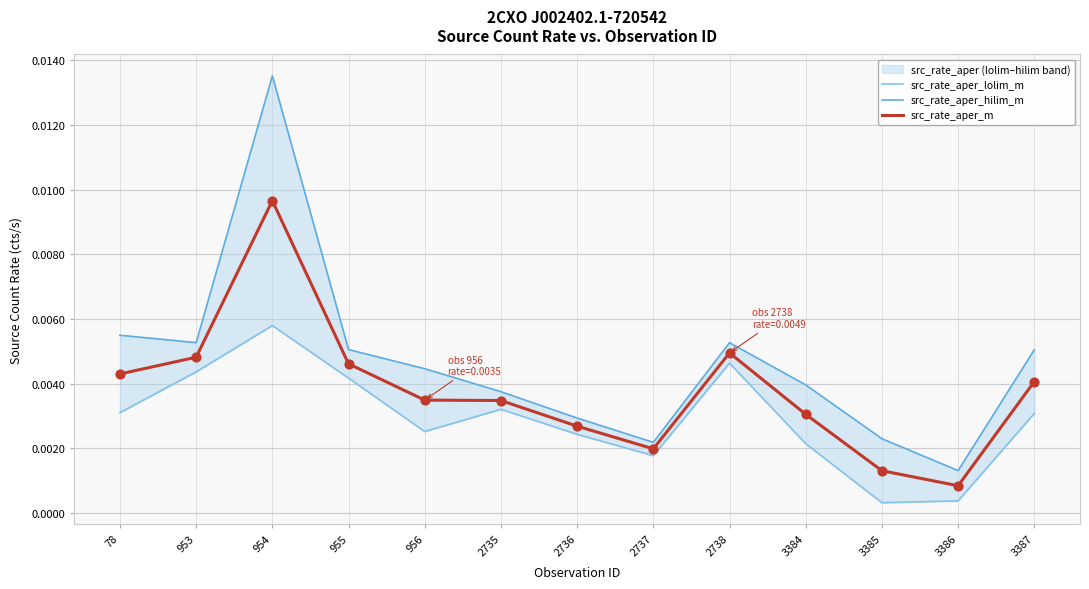

Which category has the highest value in the src_rate_aper_m series?

954